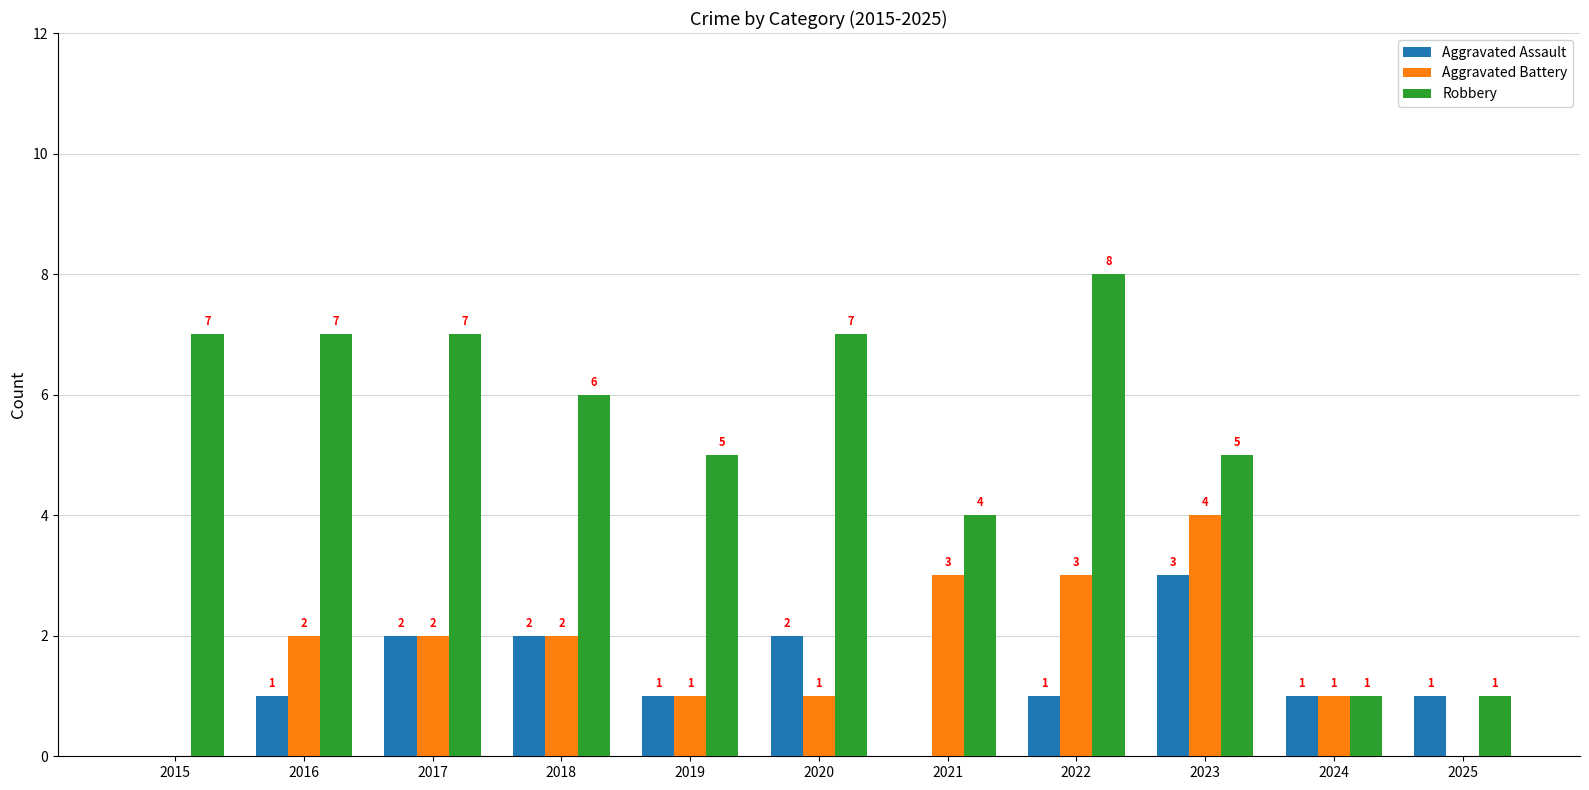

What are all the series names shown in the legend?

Aggravated Assault, Aggravated Battery, Robbery